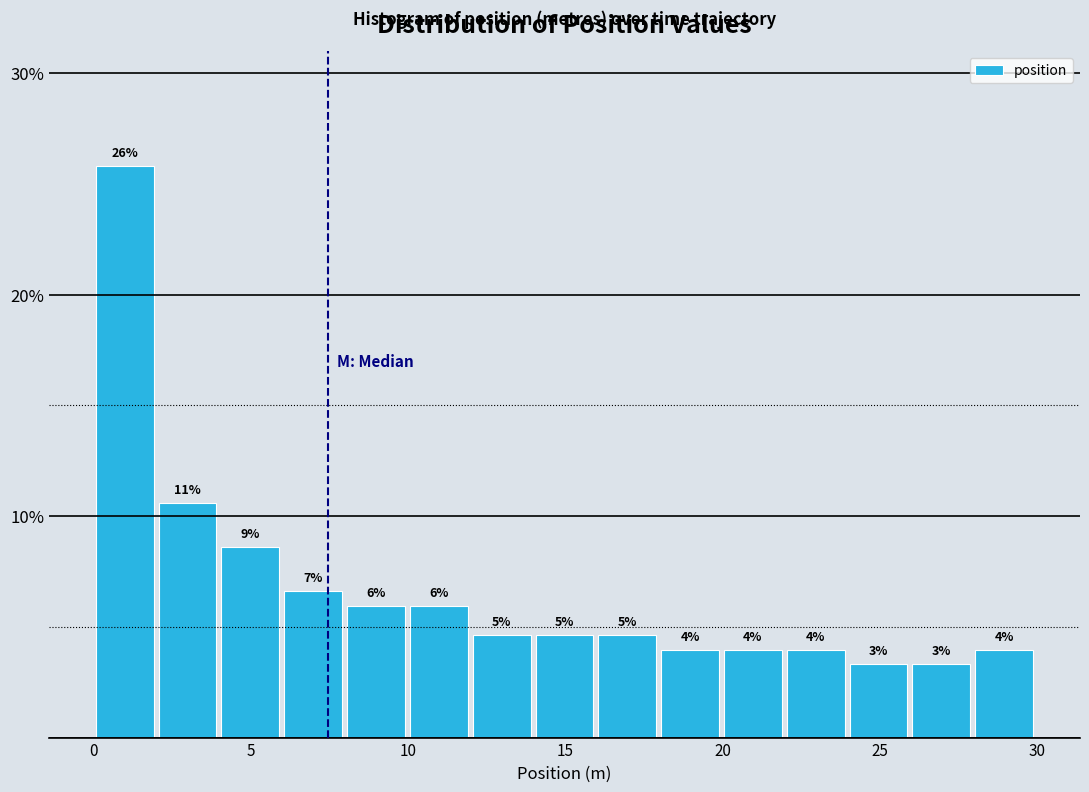

Around what value on the x-axis is the tallest bar? Give the approximate position of its centre, as read against the axis.

1.0